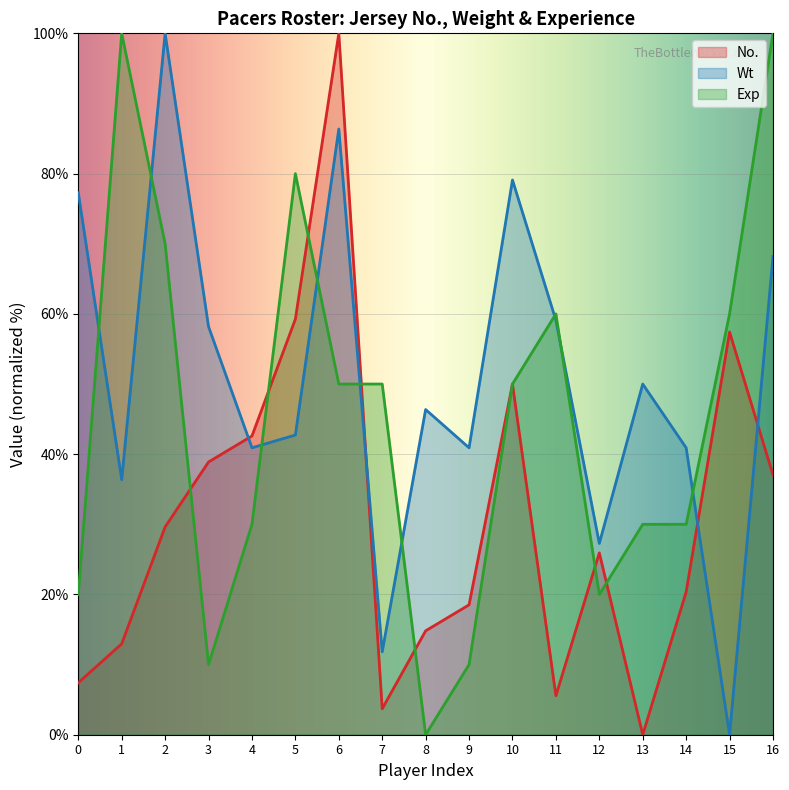

At which label is Exp closest to 50?

6